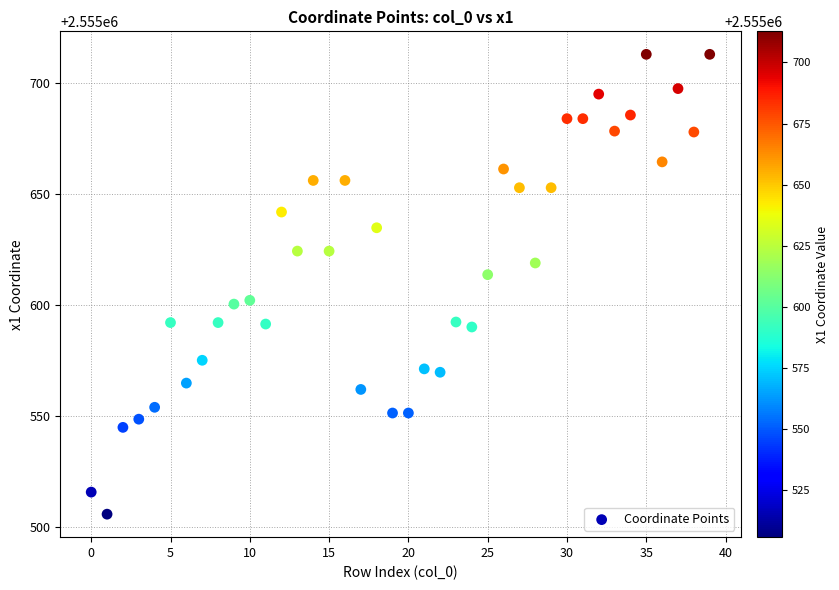

What Y value in the scatter plot is closest to 2555609?

2555613.5